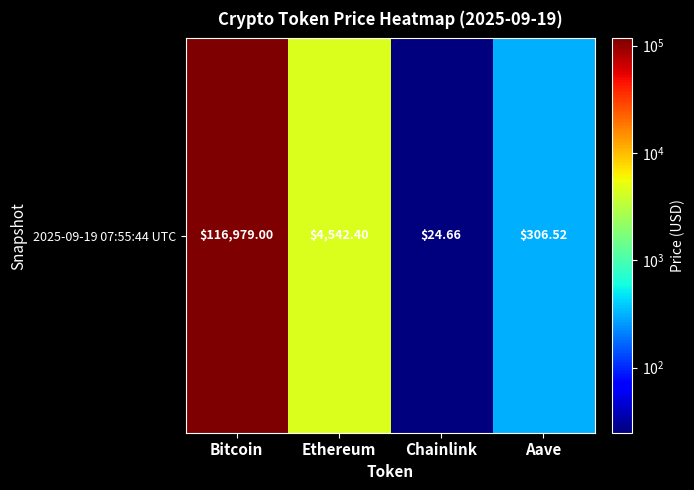

What is the difference between the values at Chainlink and Aave?

281.9